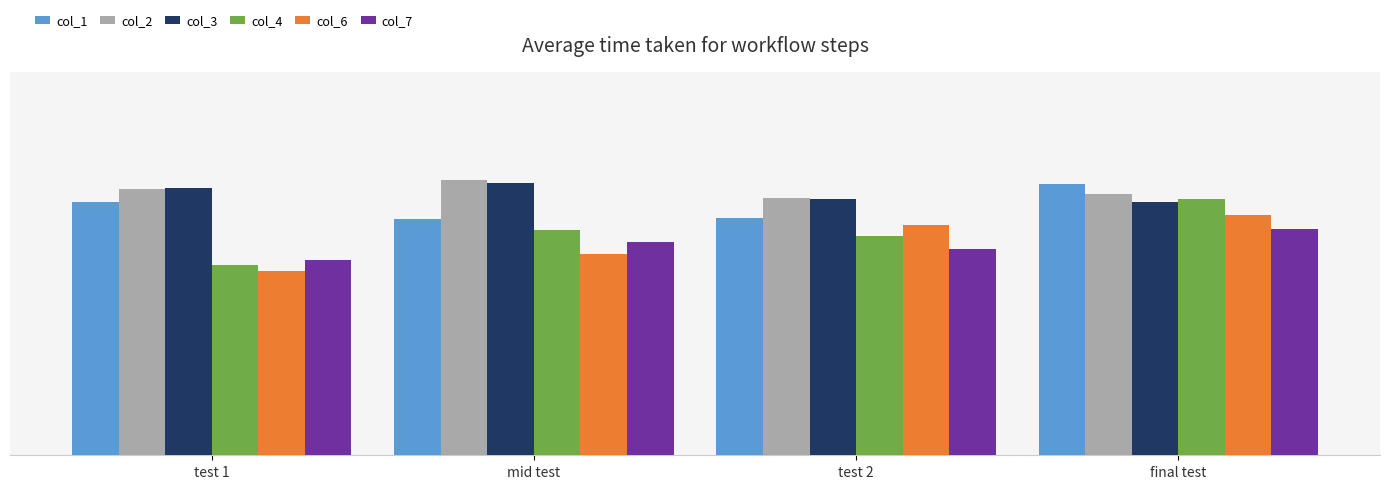

At which category is the sum across all series the highest?

final test